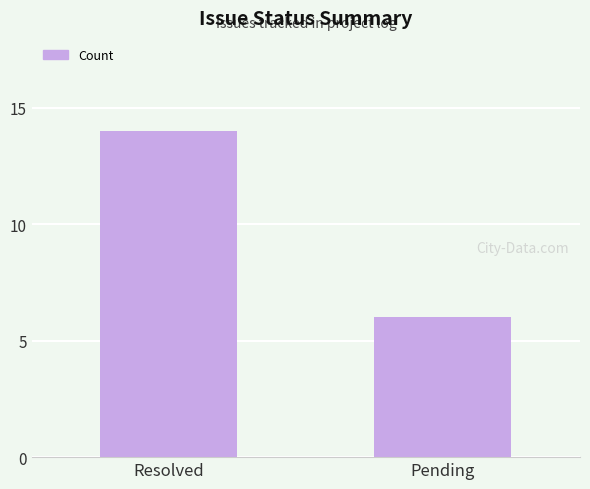

What is the difference between the values at Pending and Resolved?

8